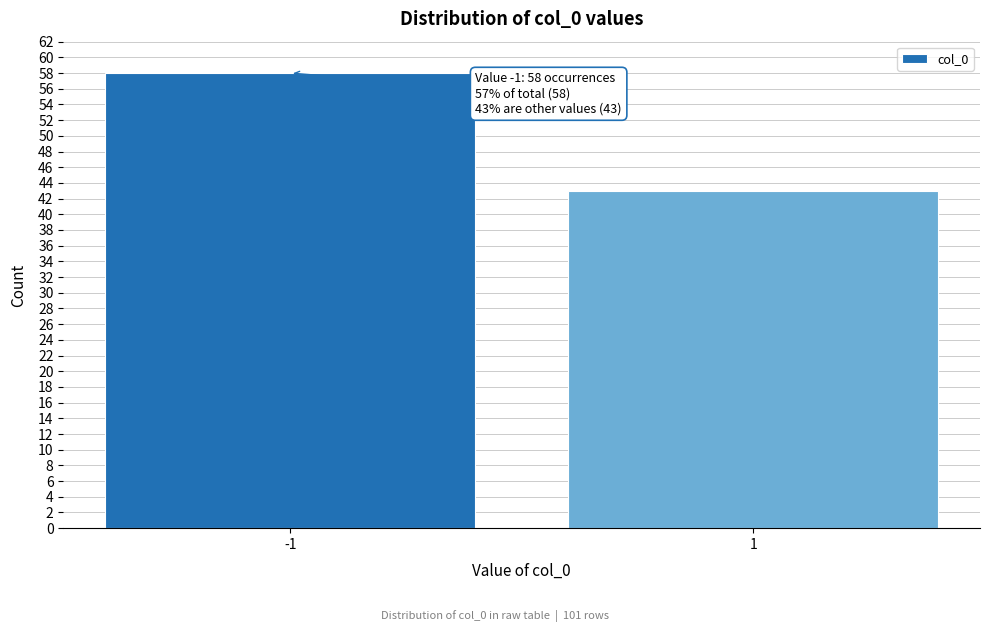

Reading left to right, what are all the values shown in this chart?

-1=58	1=43